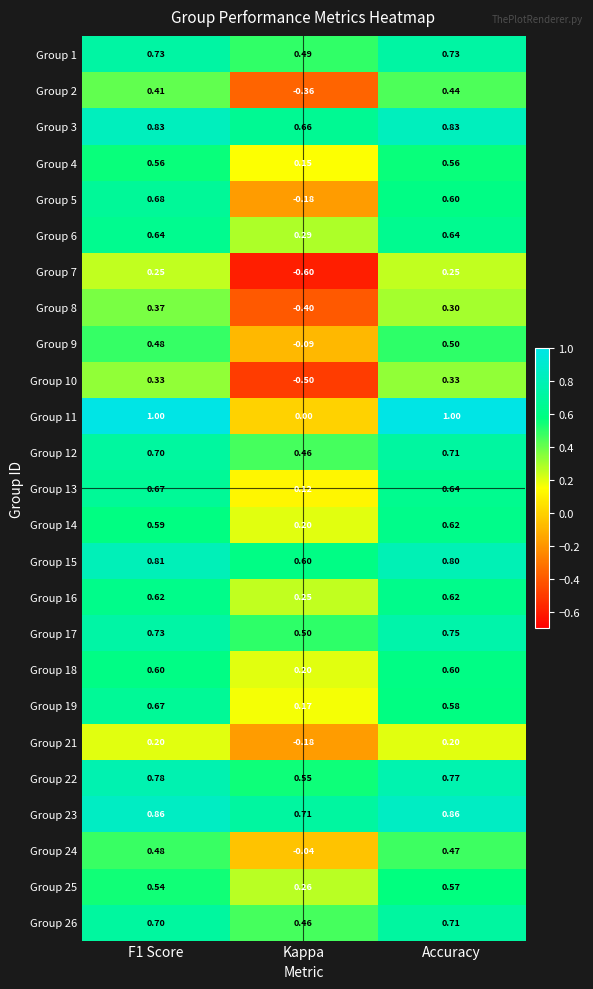

What is the total value across all series at Kappa?

3.7